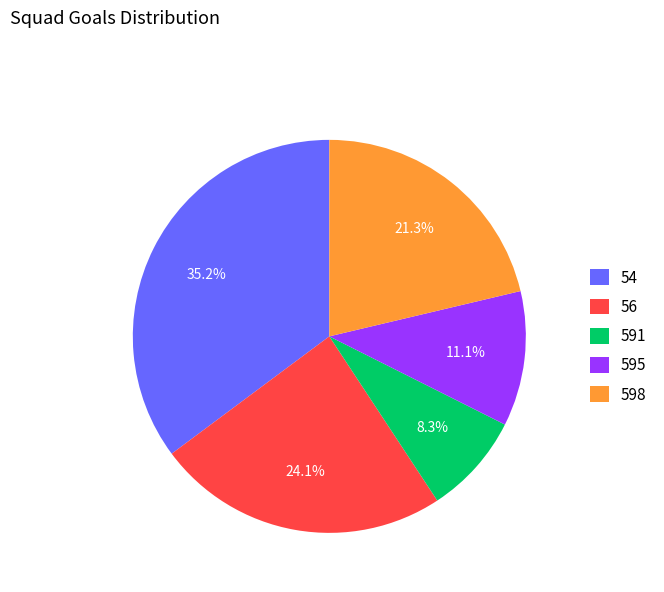

Which category has the biggest portion of the pie?

54